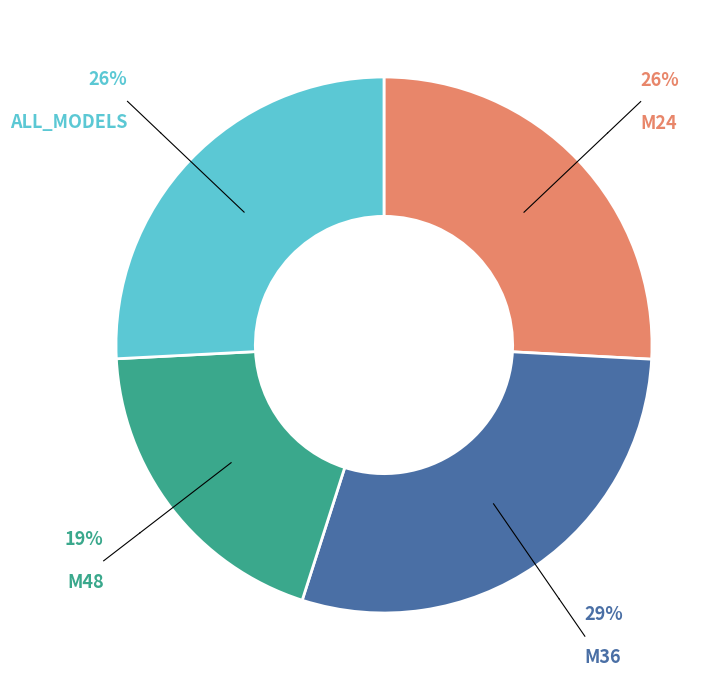

Which category has the smallest portion of the pie?

M48